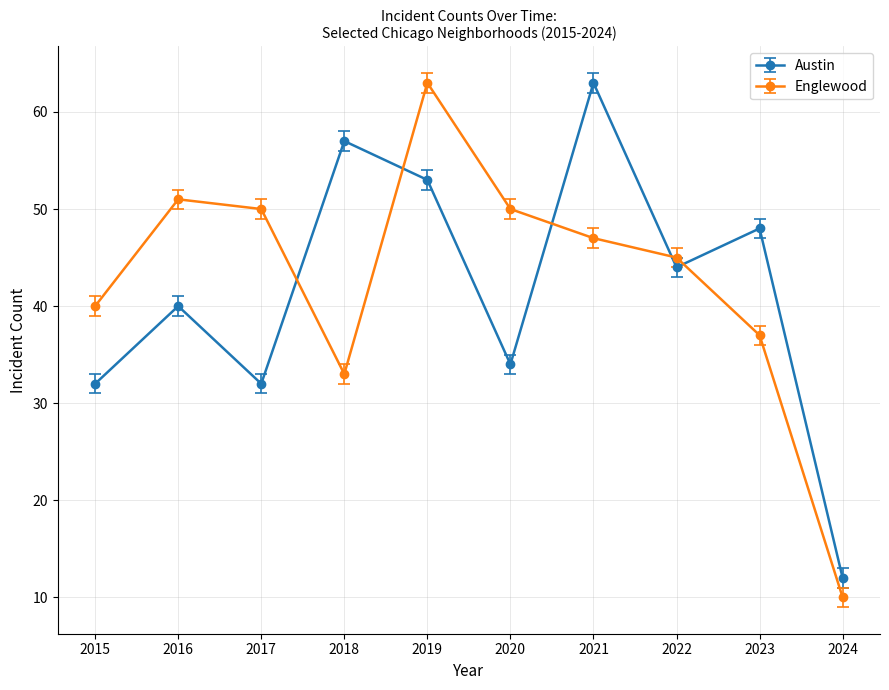

Where is the first local minimum for Austin?

2017